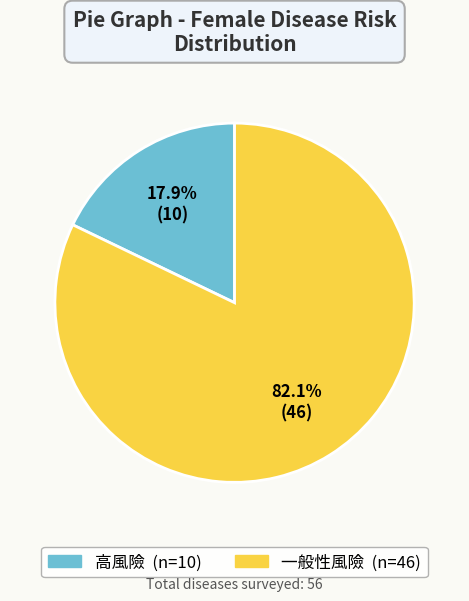

To the nearest percent, what is the combined percentage of 高風險 and 一般性風險?

100%